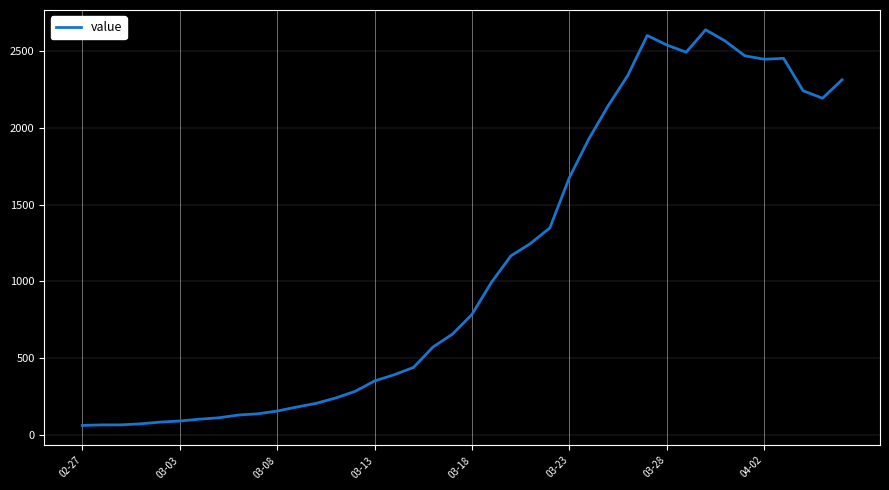

What is the smallest value displayed?

61